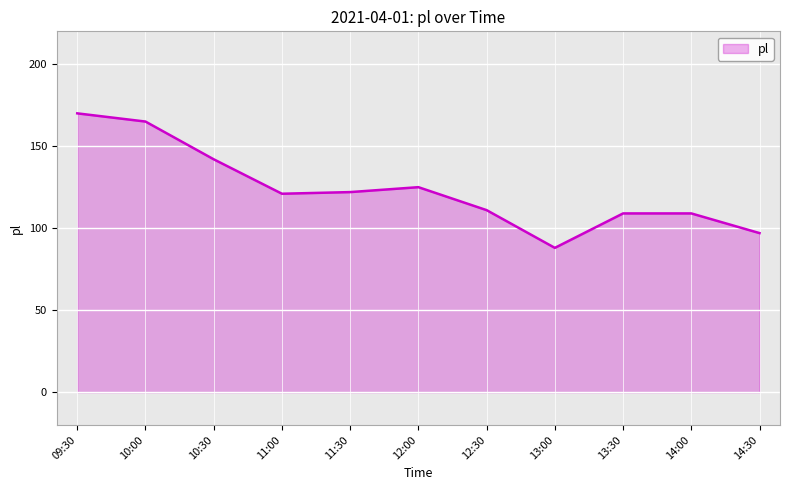

Reading left to right, transcribe all the data shown in this chart.

170	165	142	121	122	125	111	88	109	109	97